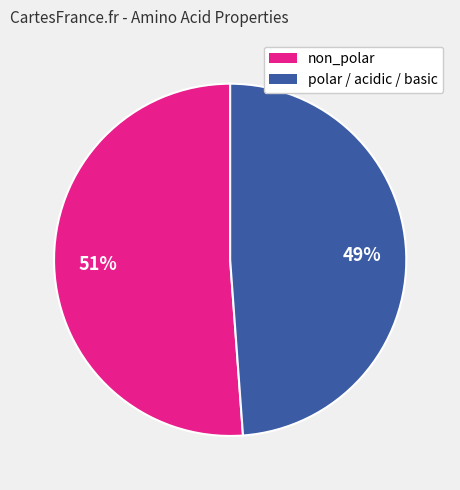

Do non_polar and polar / acidic / basic together represent more than half of the pie?

Yes